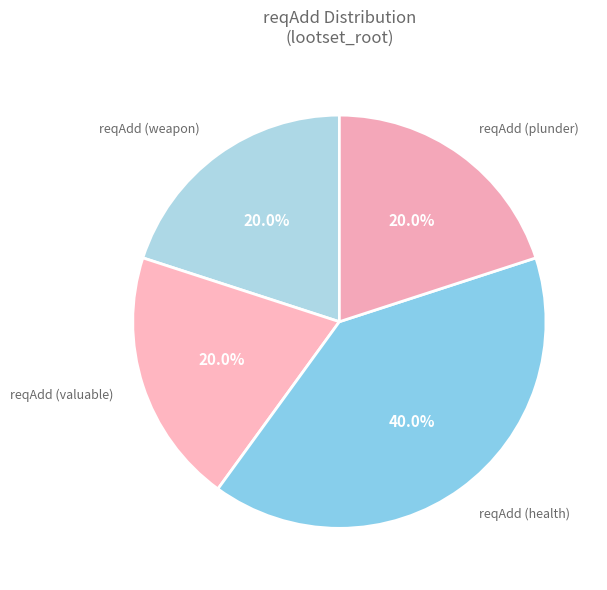

How many slices are in this pie chart?

4